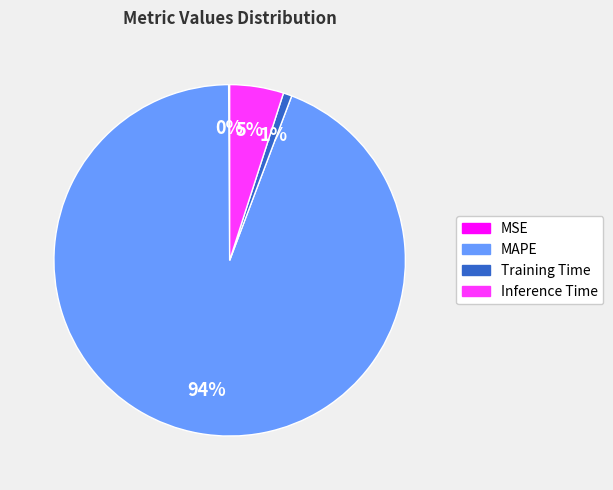

To the nearest percent, what is the difference between the largest and smallest slice percentages?

94%